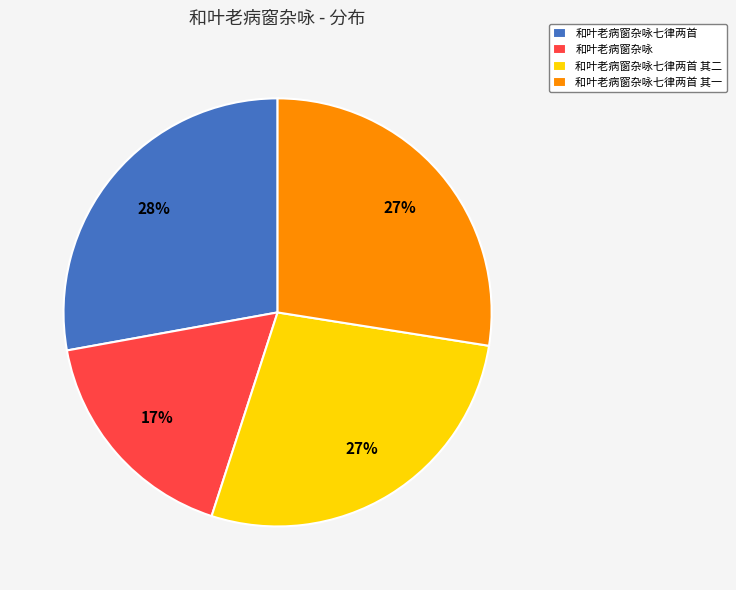

Does 和叶老病窗杂咏七律两首 其一 represent more than half of the total?

No